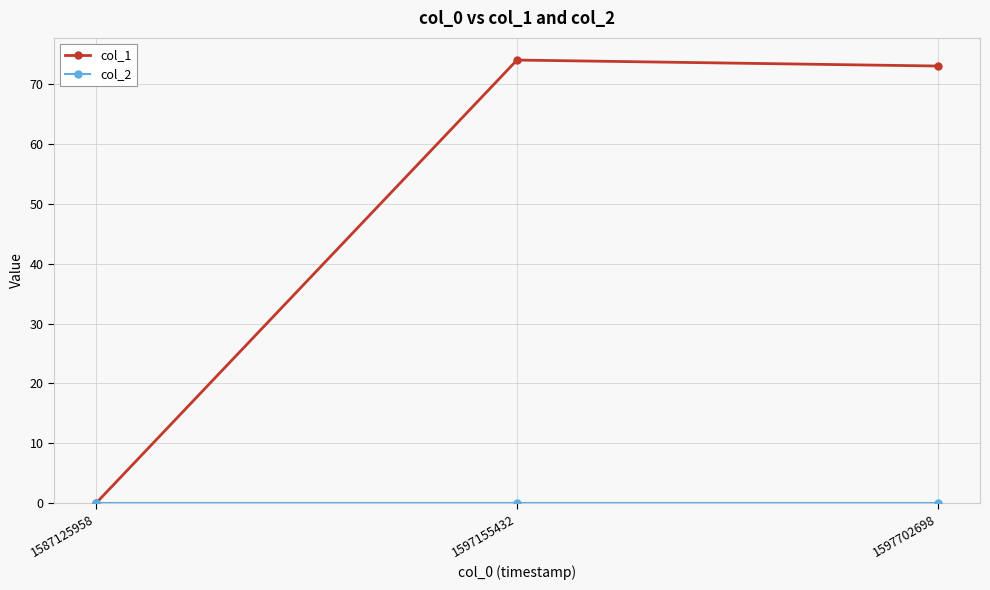

Is it true that col_1 equals 46 at 1597155432?

False